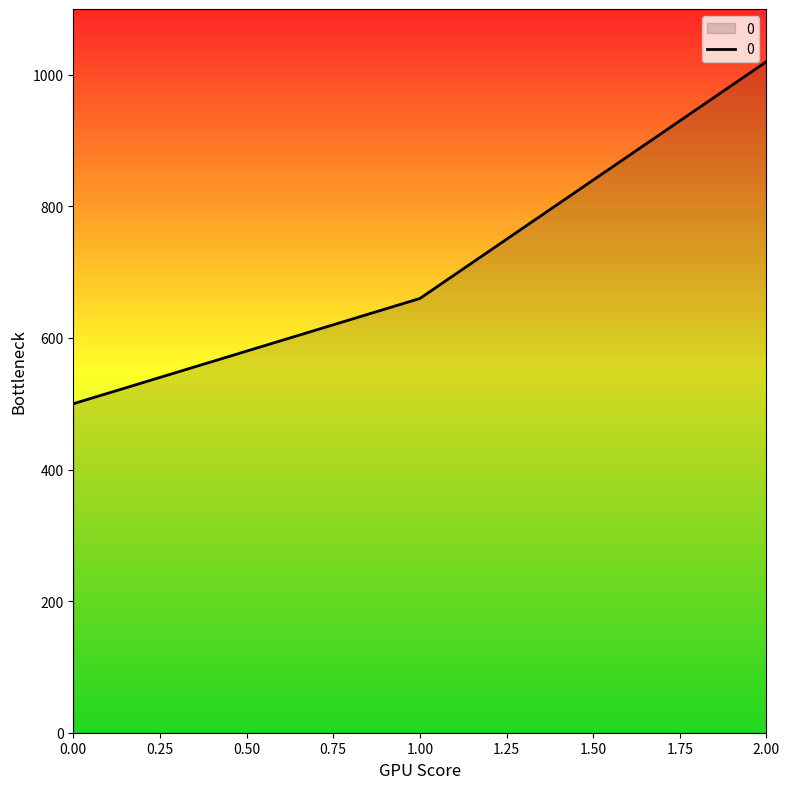

At which category does the chart reach its peak across all series?

2.00